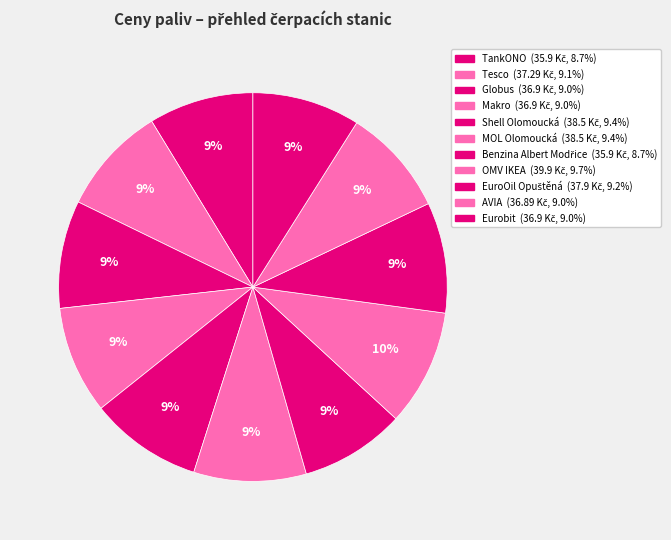

Between AVIA and Makro, which is larger?

Makro